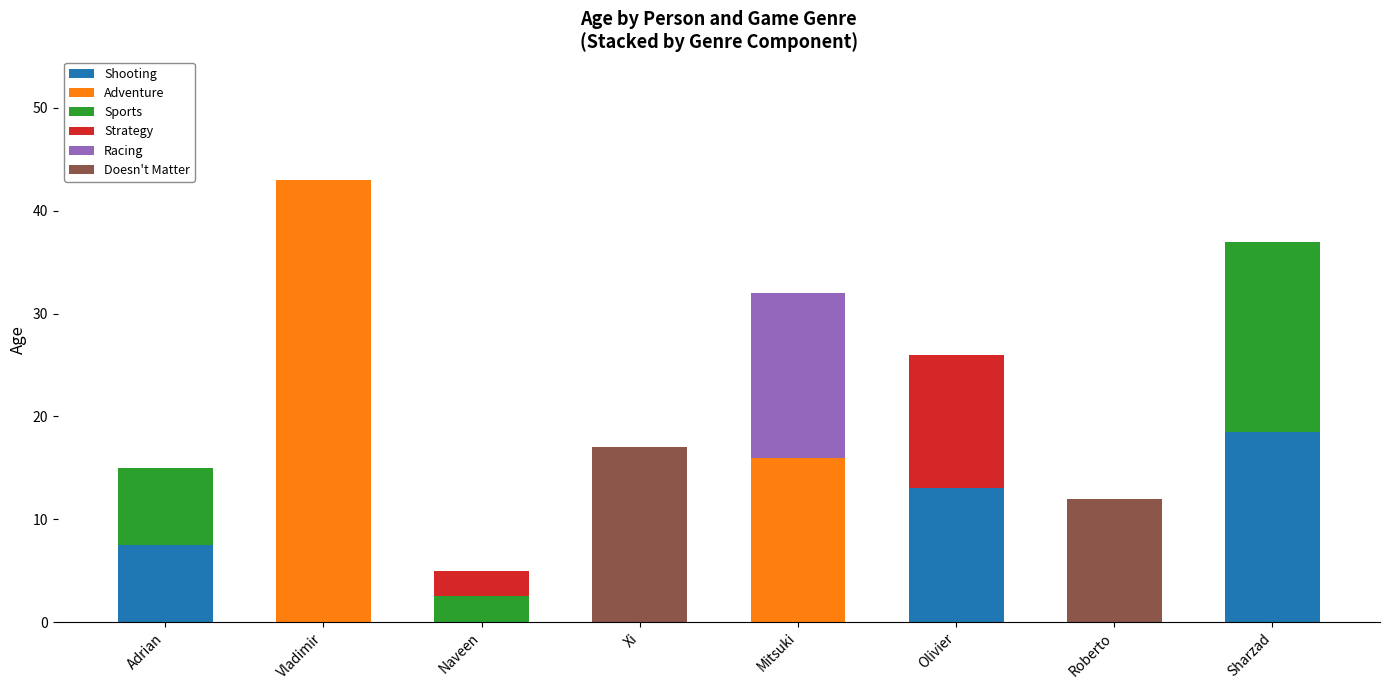

What is the sum of all Shooting values?

39.0